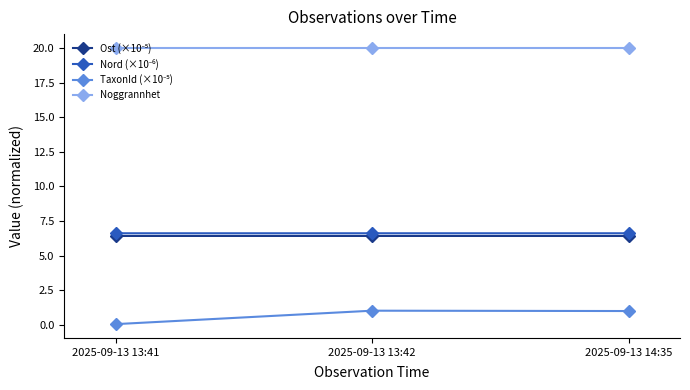

What is the difference between the highest and lowest values at 2025-09-13 14:35?

19.0